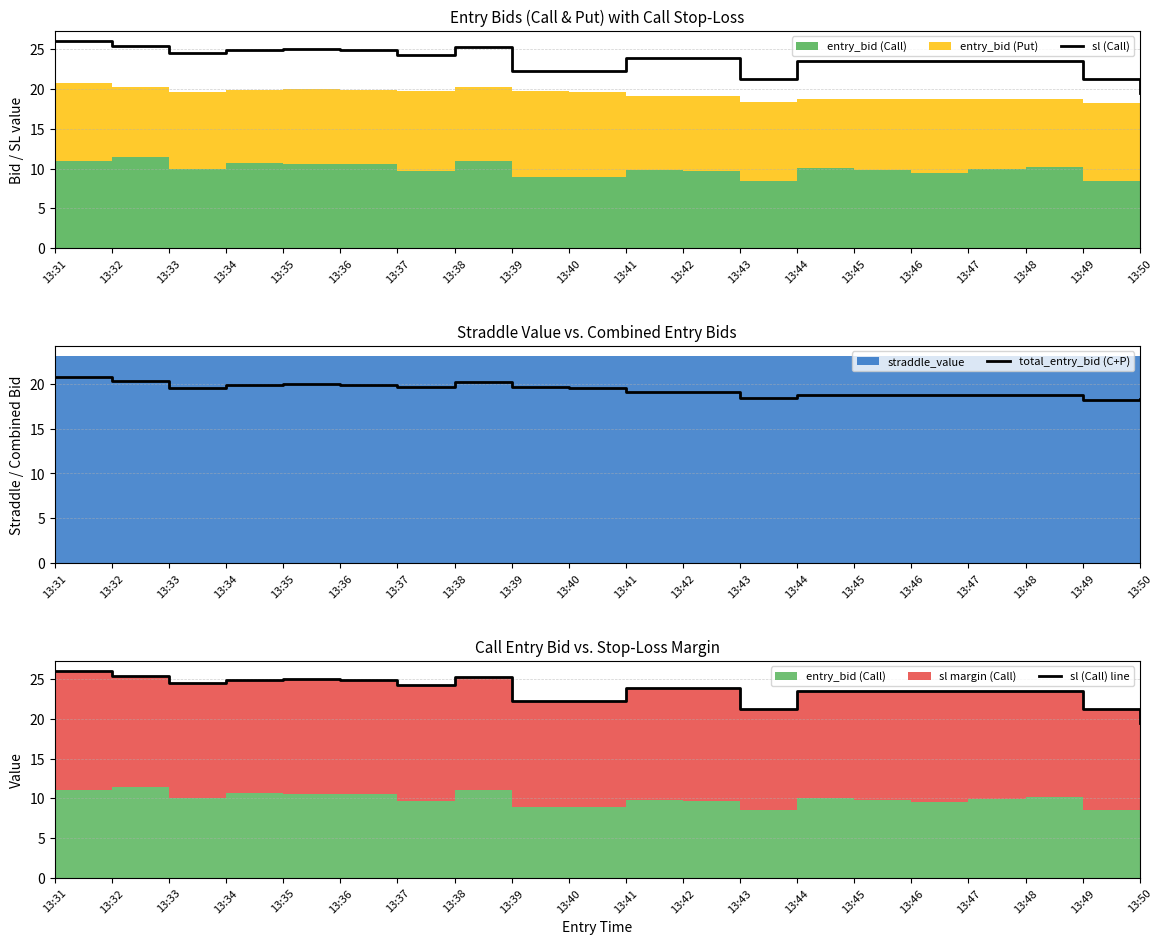

At which category does total_entry_bid (C+P) reach its first local valley?

13:33